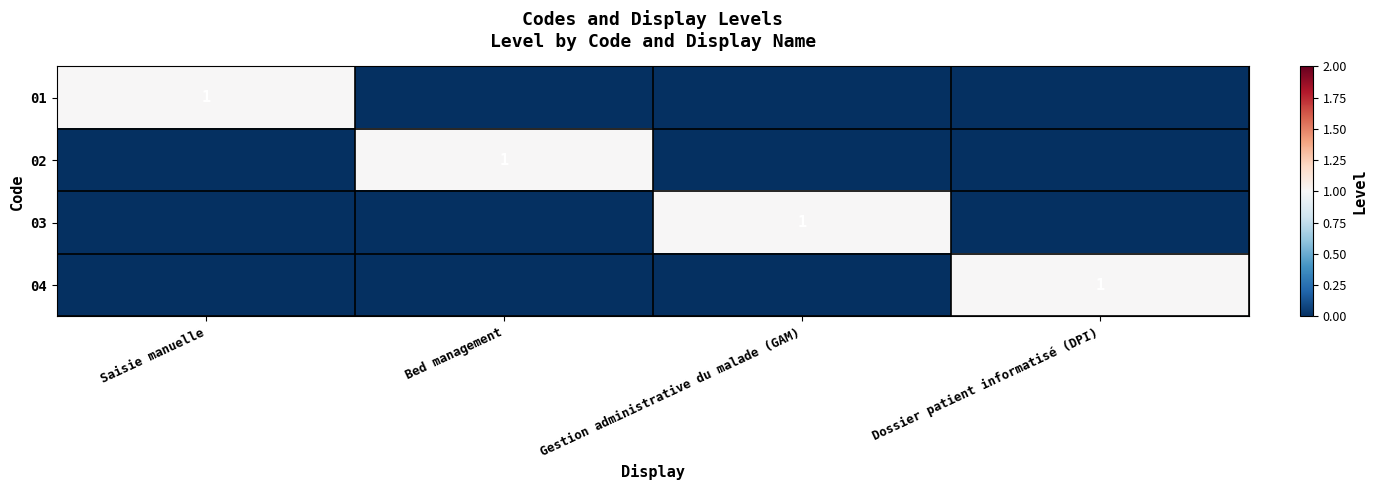

At which label does 03 reach its minimum?

Saisie manuelle